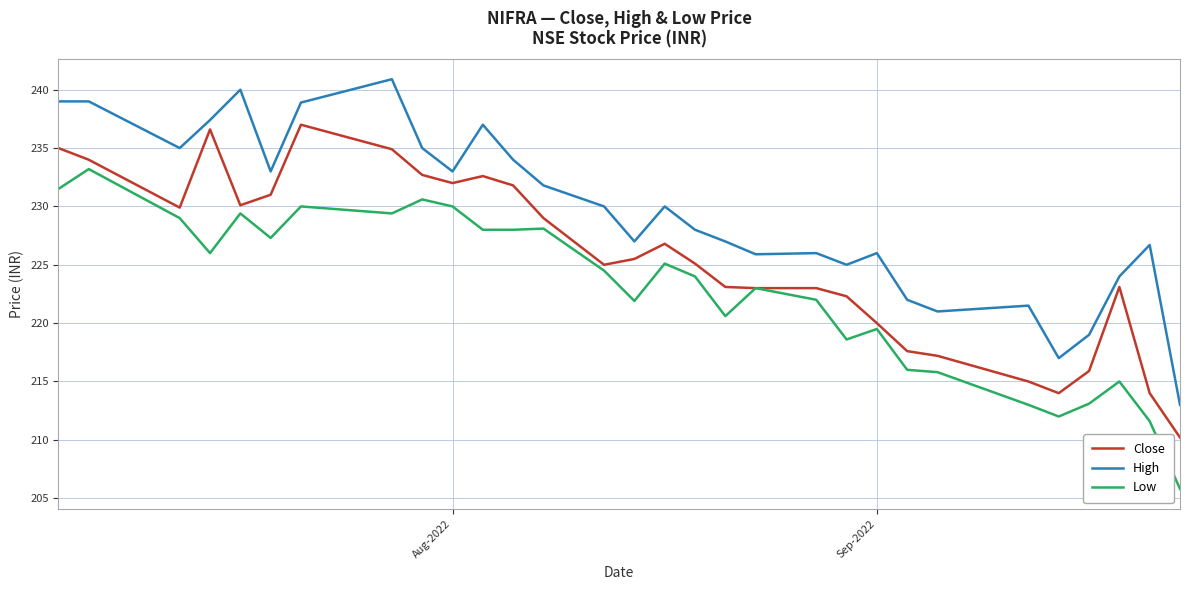

What is the maximum value for Low?

233.2